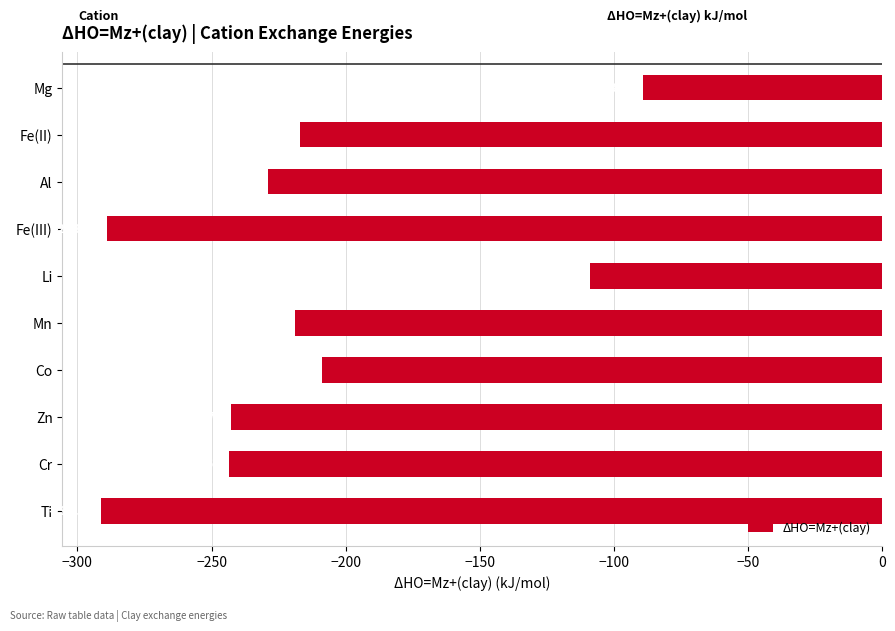

List the labels in order of value, largest first.

Mg, Li, Co, Fe(II), Mn, Al, Zn, Cr, Fe(III), Ti